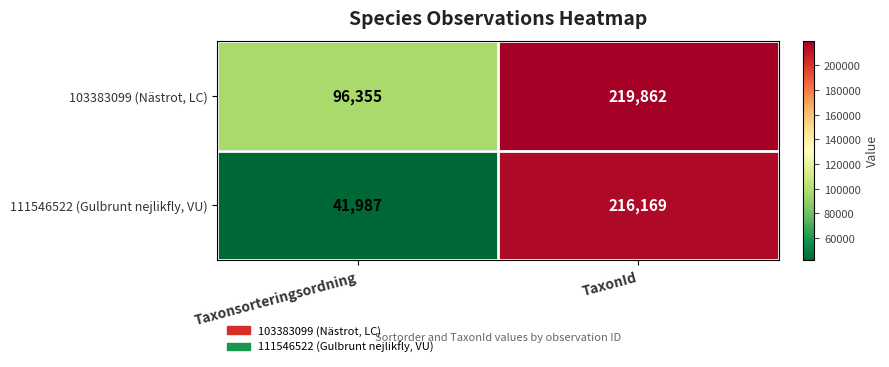

Reading left to right, what are all the values shown in this chart?

103383099 (Nästrot, LC): Taxonsorteringsordning=96355	TaxonId=219862
111546522 (Gulbrunt nejlikfly, VU): Taxonsorteringsordning=41987	TaxonId=216169